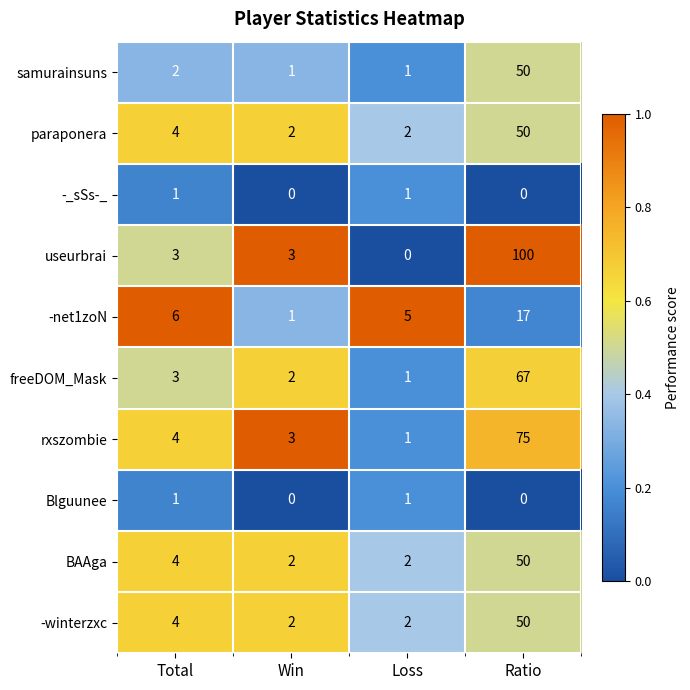

What is the total value across all series at Loss?

16